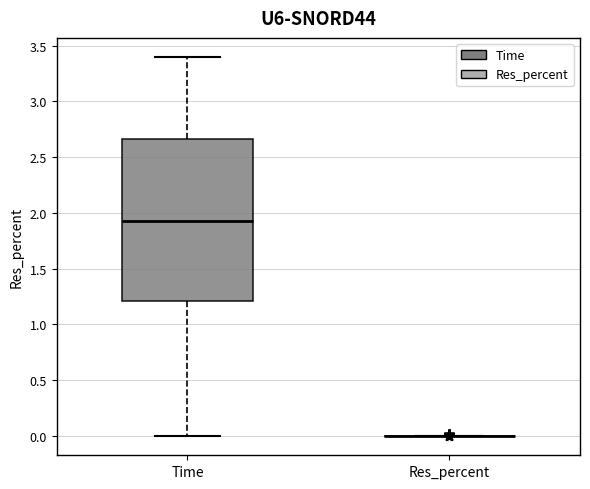

Where does the lower whisker of the box for Time end on the y-axis? The values are not printed on the chart, so give them approximately, as read against the axis.

0.00